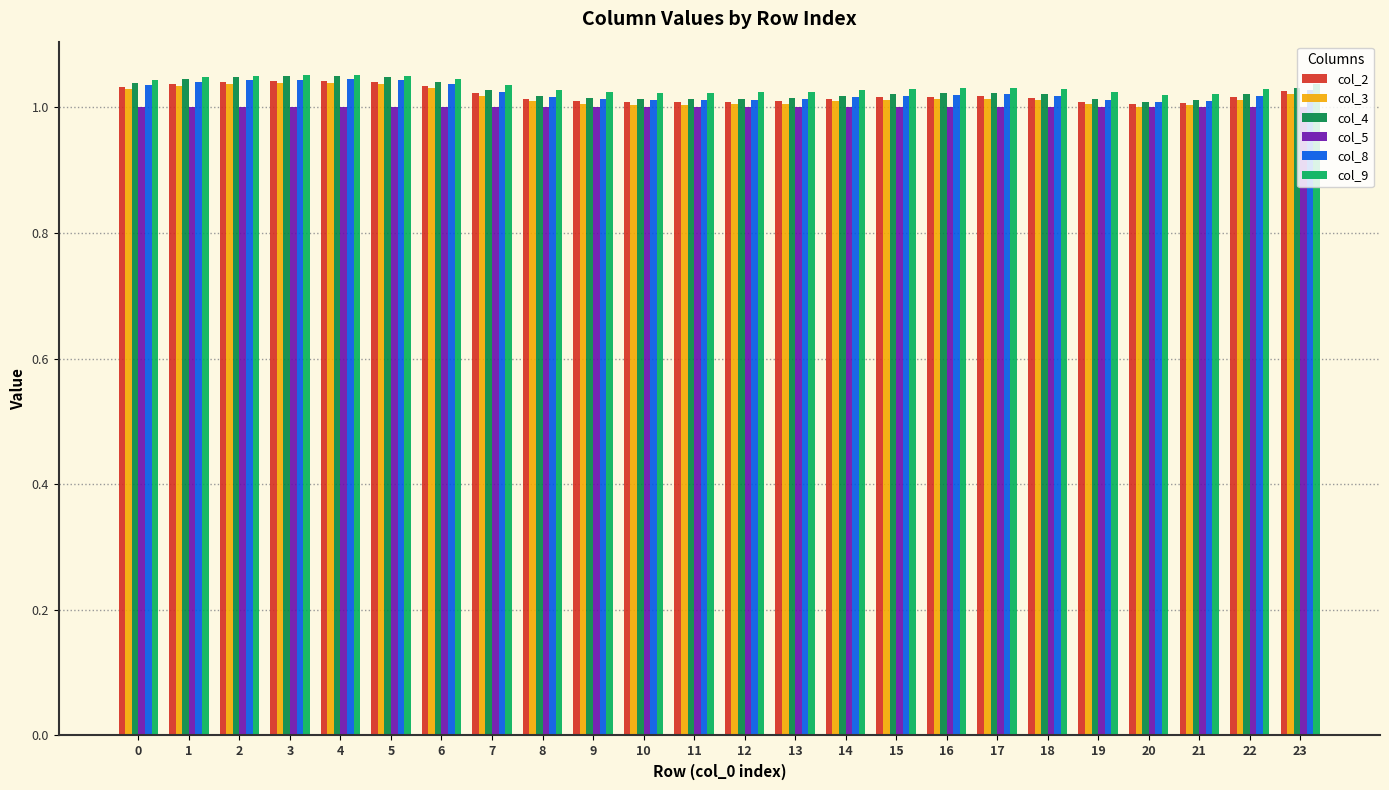

What is the total value across all series at 1?

6.2